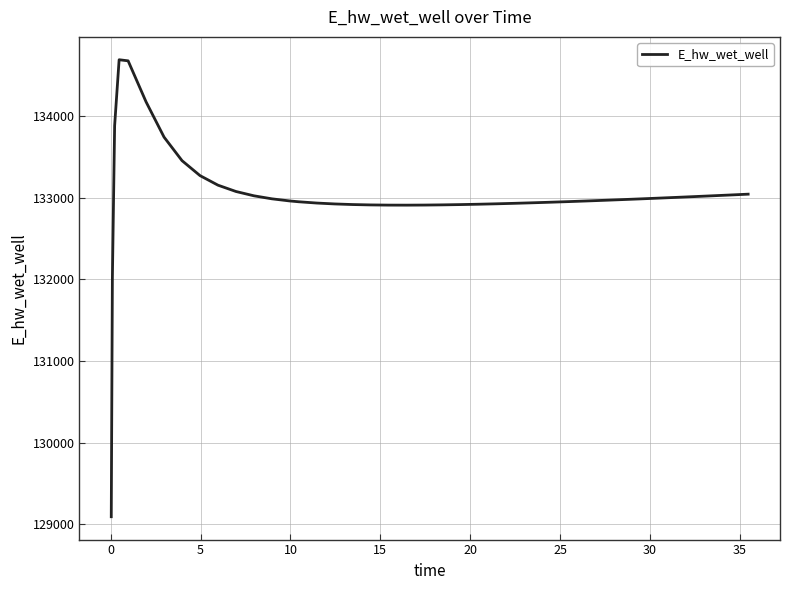

What is the smallest value displayed?

129093.8